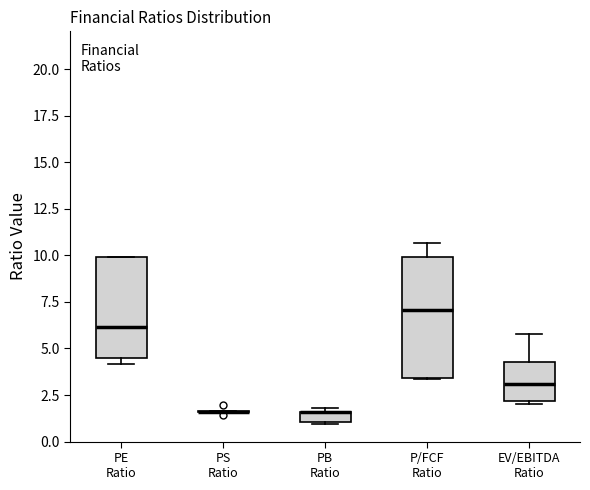

Where is the upper edge of the box for PB Ratio on the y-axis? The values are not printed on the chart, so give them approximately, as read against the axis.

1.5